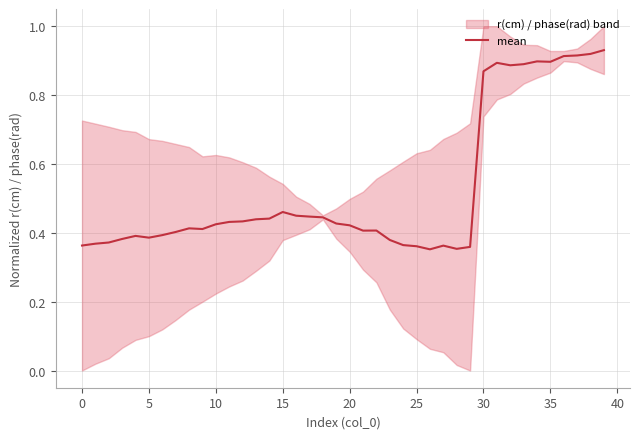

What is the label of the 3rd point from the right?

37